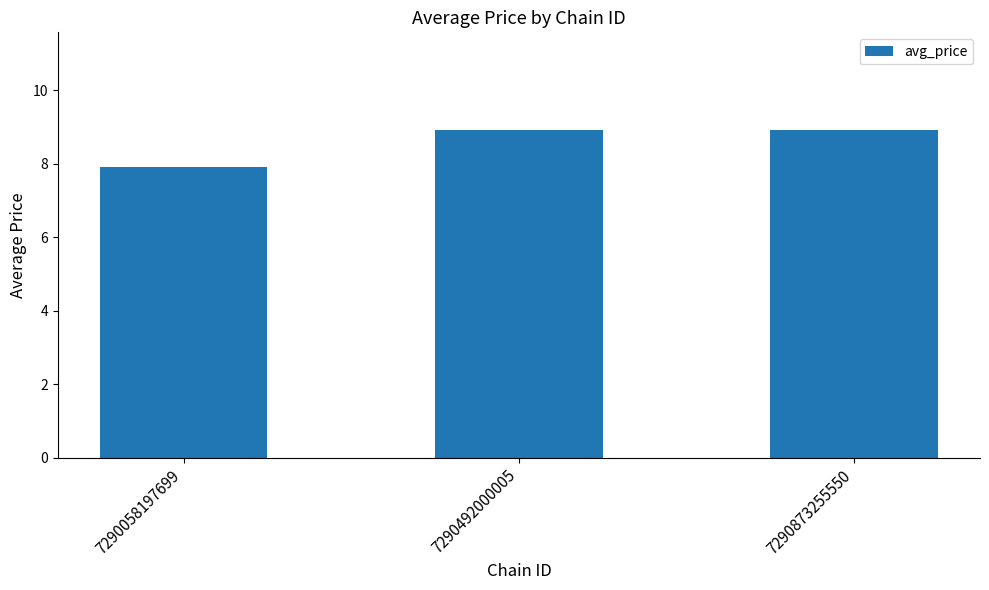

What is the ratio of the value at 7290492000005 to the value at 7290873255550?

1.0